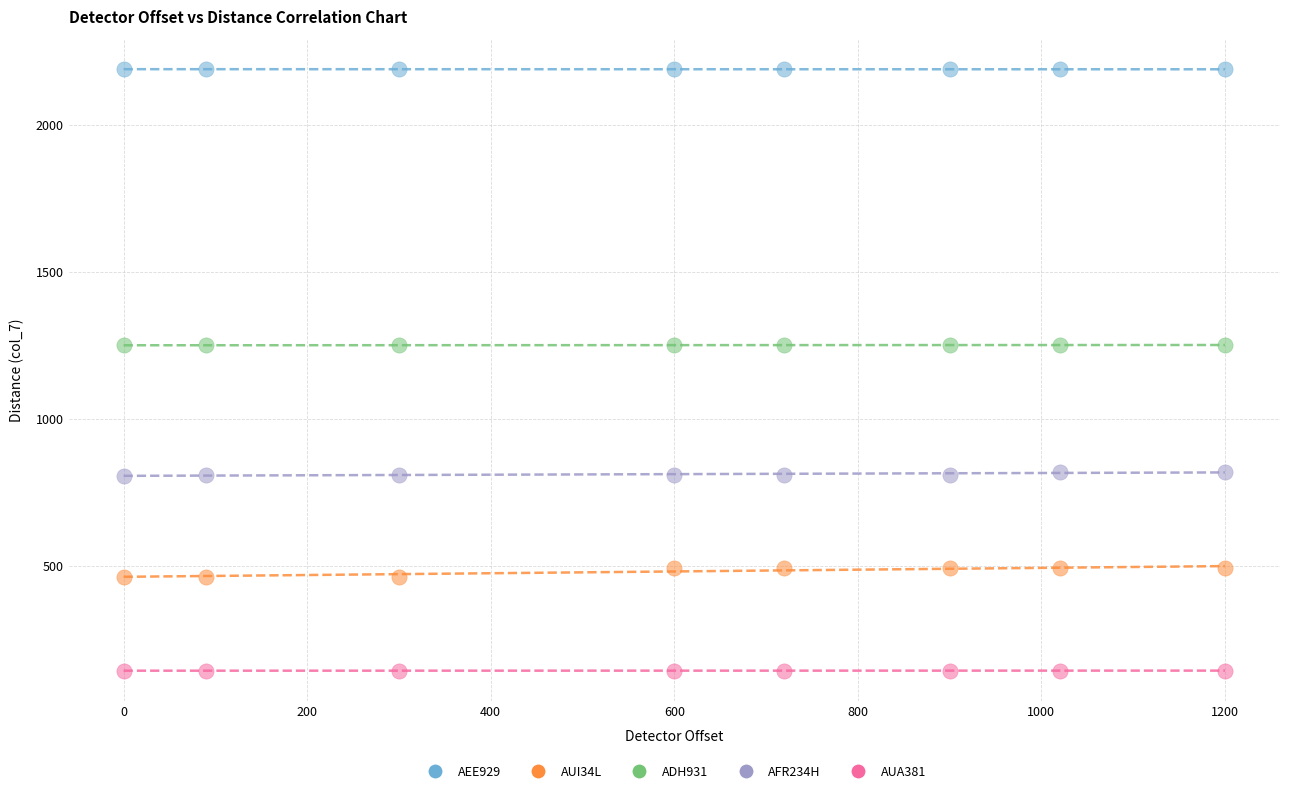

Across all data points, what is the range of Y values (max minus min)?

2046.8